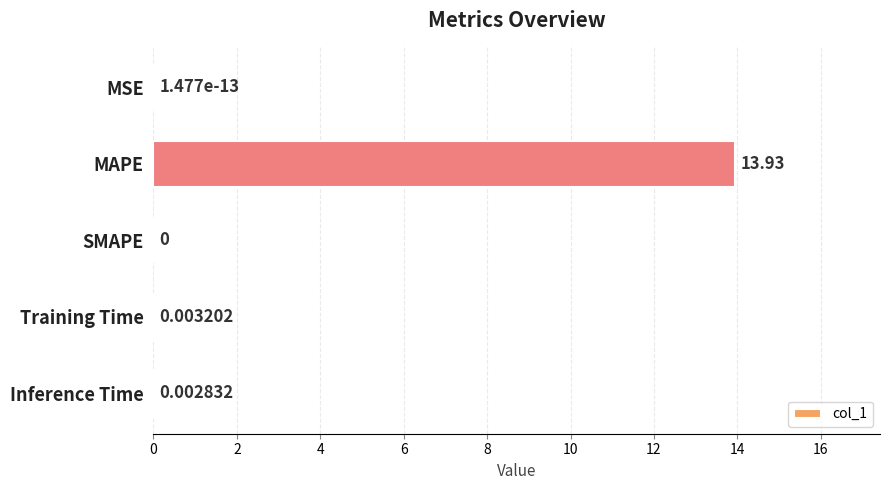

At which category does the chart reach its peak across all series?

MAPE